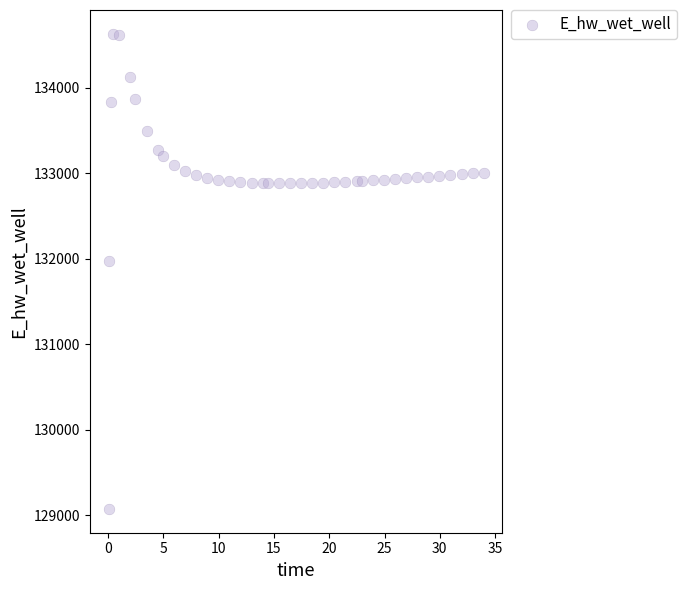

What Y value in the scatter plot is closest to 131853?

131974.7